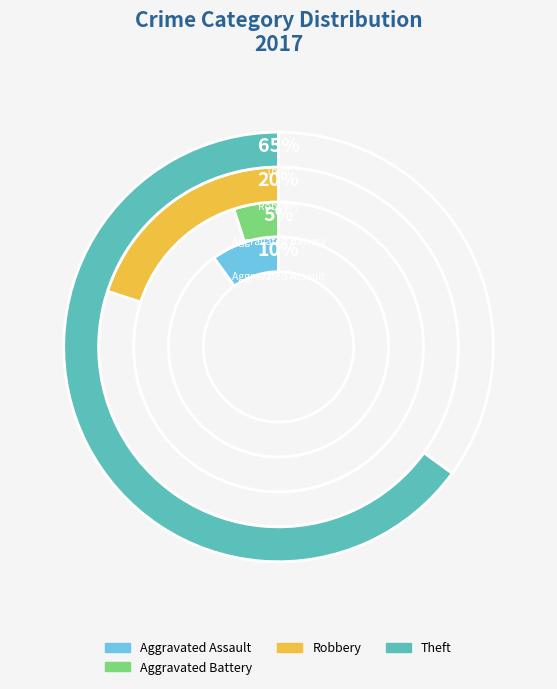

Which slice is the largest?

Theft